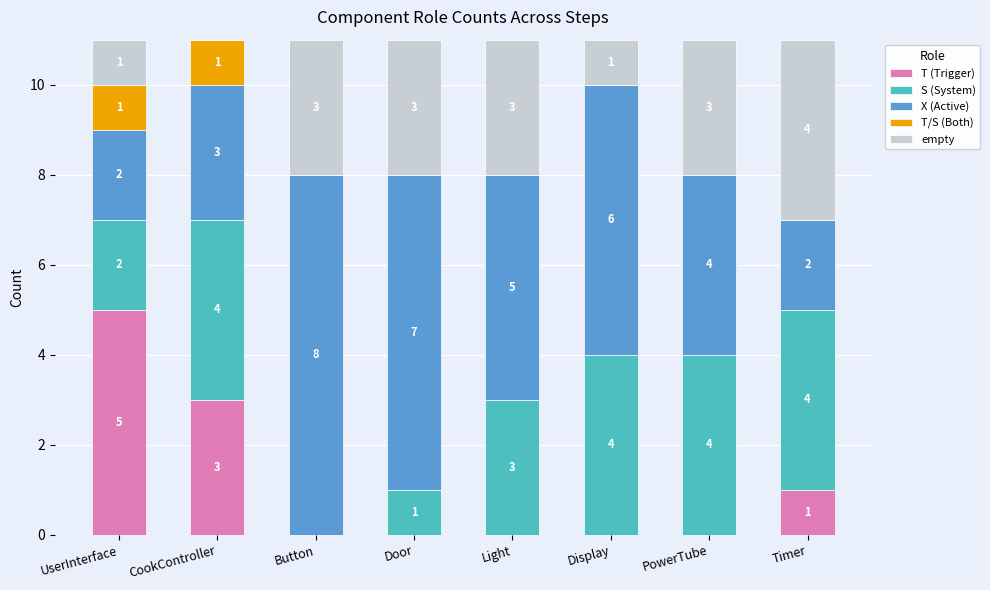

Is it true that T (Trigger) equals 5 at UserInterface?

True